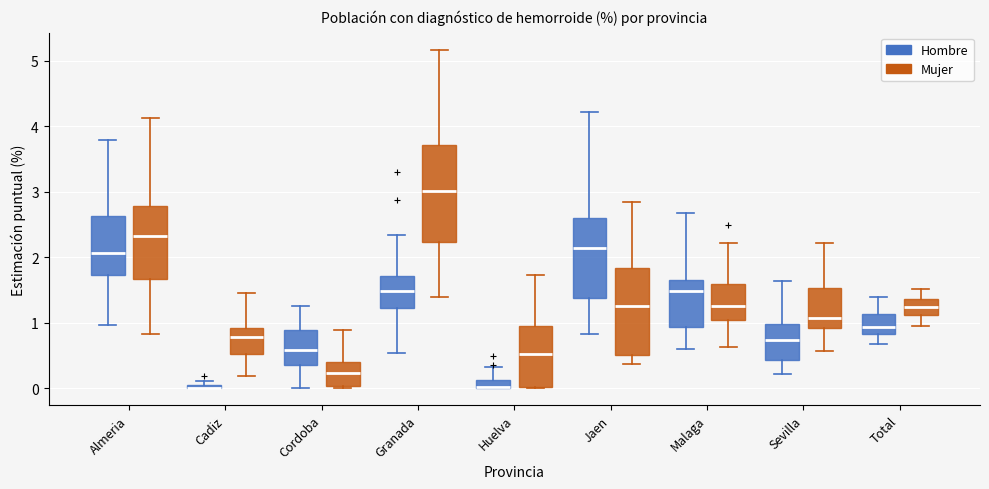

Where does the lower whisker of the box for Total (Hombre) end on the y-axis? The values are not printed on the chart, so give them approximately, as read against the axis.

0.7